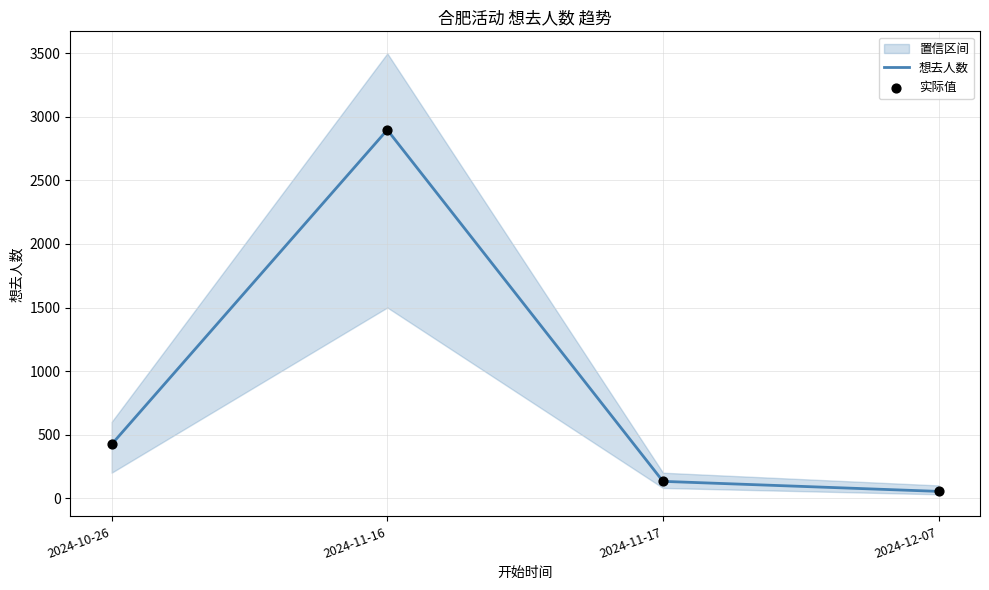

Which series has the largest total across all categories?

想去人数